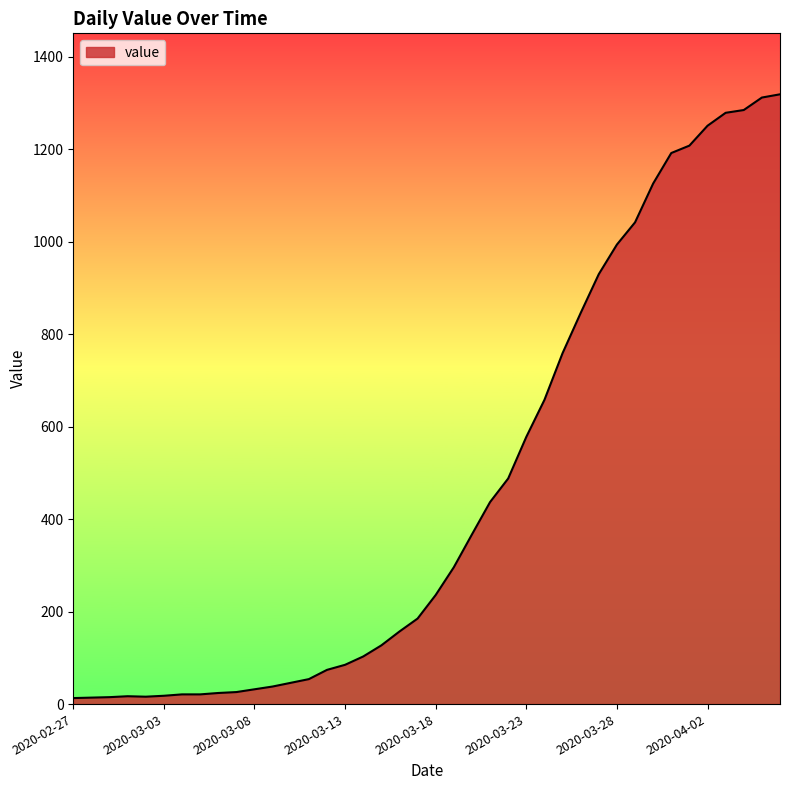

What is the maximum value shown in the chart?

1319